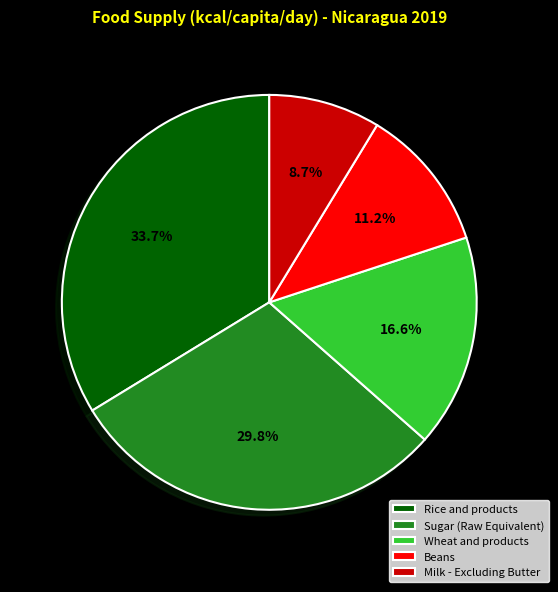

To the nearest percent, what is the average slice percentage?

20%